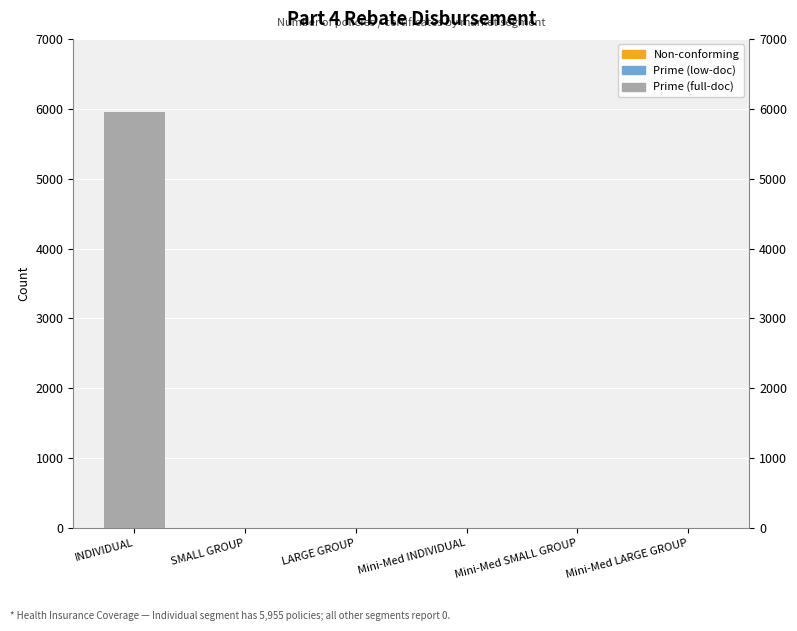

What are all the series names shown in the legend?

Prime (full-doc), Prime (low-doc), Non-conforming